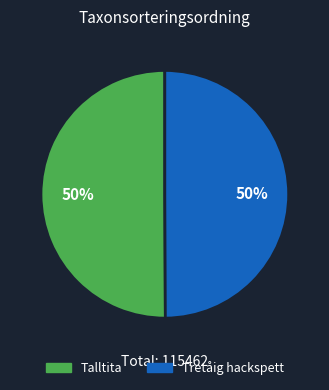

To the nearest percent, what percentage of the pie is Talltita?

50%